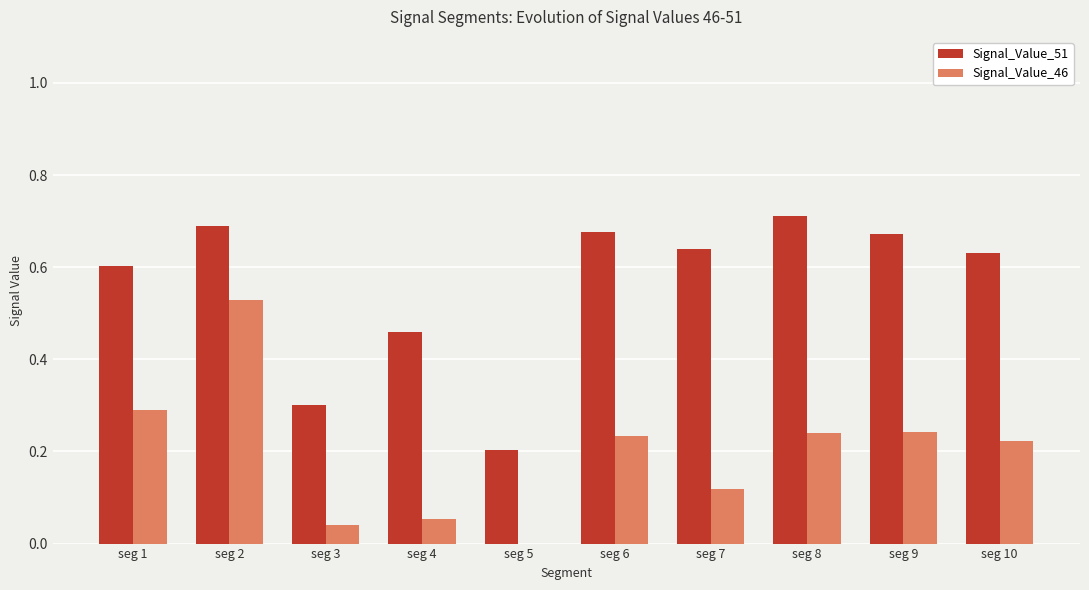

Which label corresponds to the largest value in the chart?

seg 8